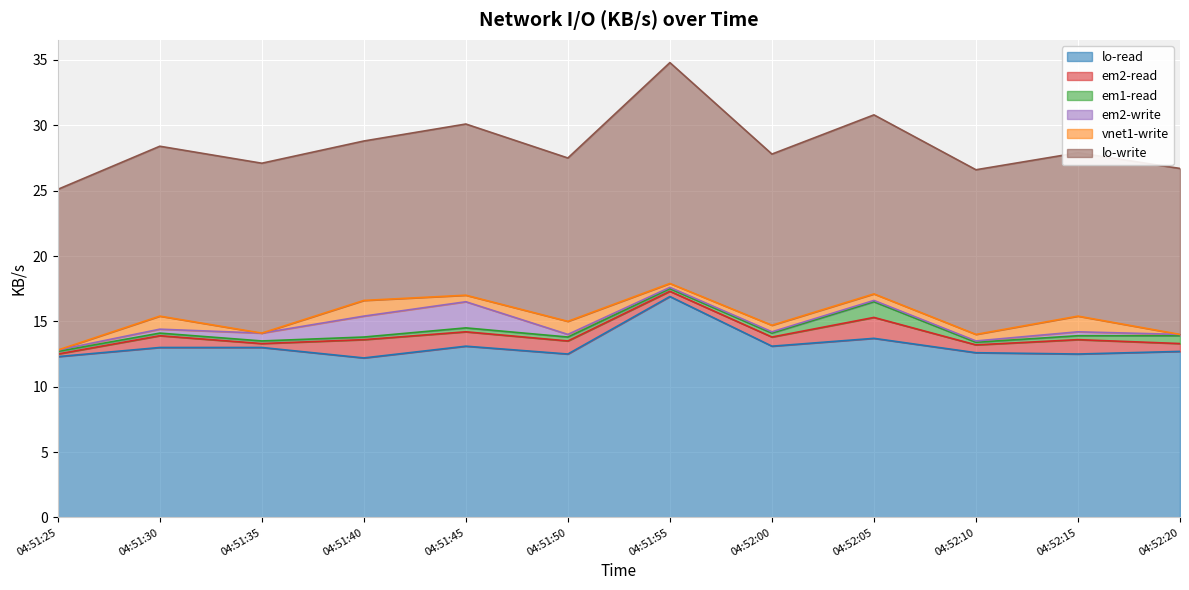

Which series changed the most between 2019-07-04 04:52:10 and 2019-07-04 04:52:15?

vnet1-write